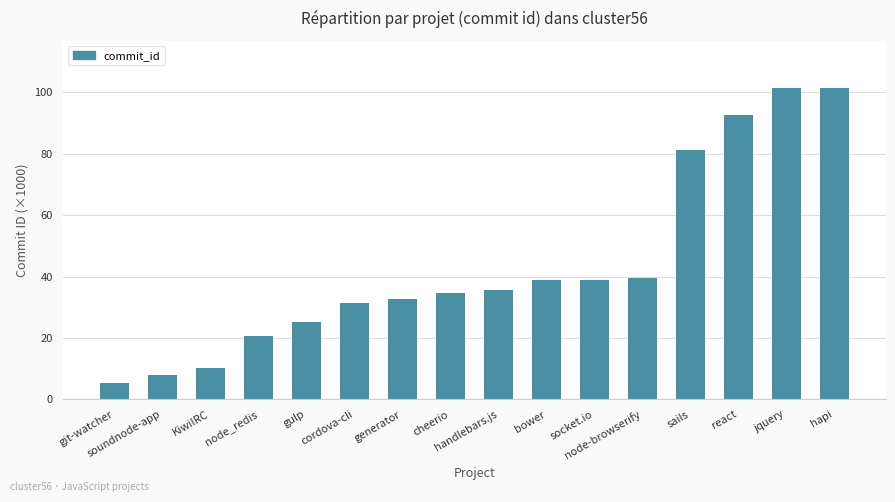

What is the minimum value shown in the chart?

5.5